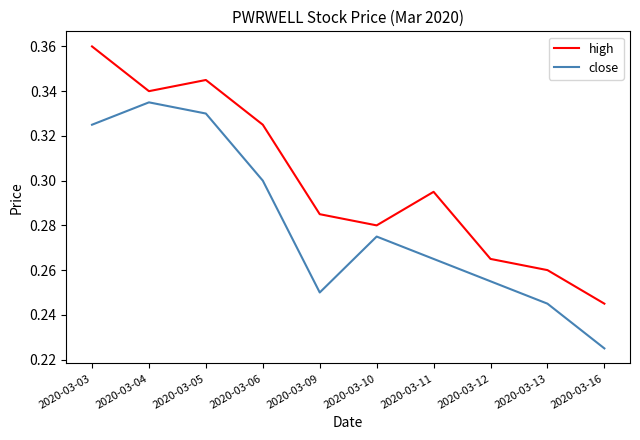

Which label corresponds to the smallest value in the chart?

2020-03-16